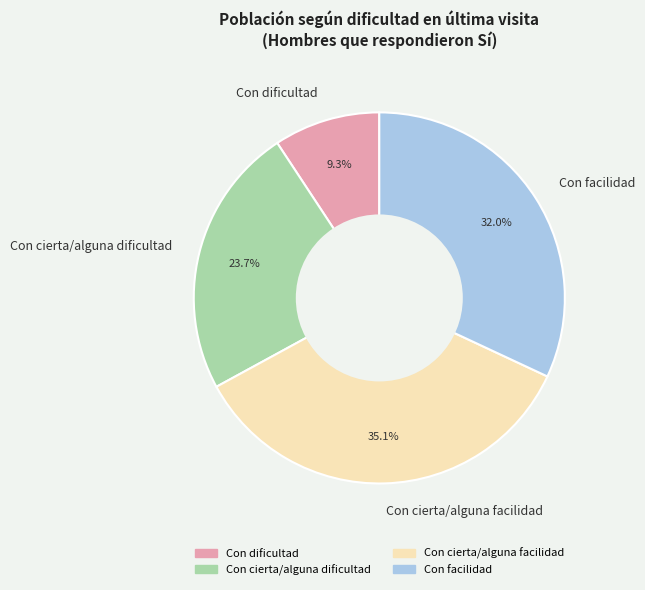

True or false: Con facilidad accounts for 32% of the total.

True